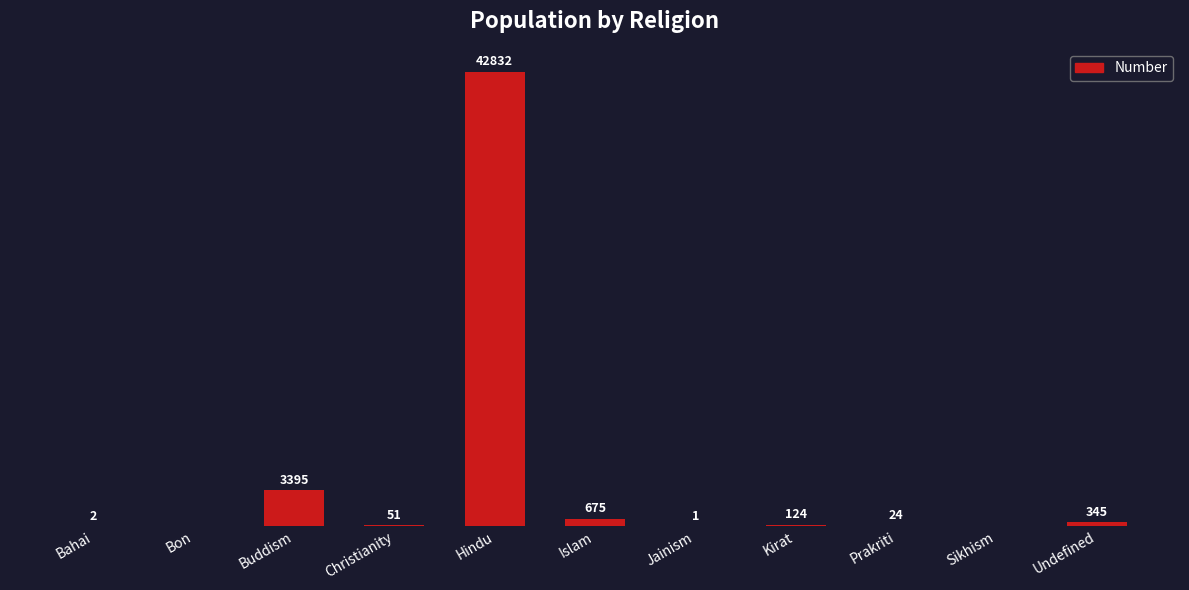

Between Sikhism and Prakriti, which is larger?

Prakriti